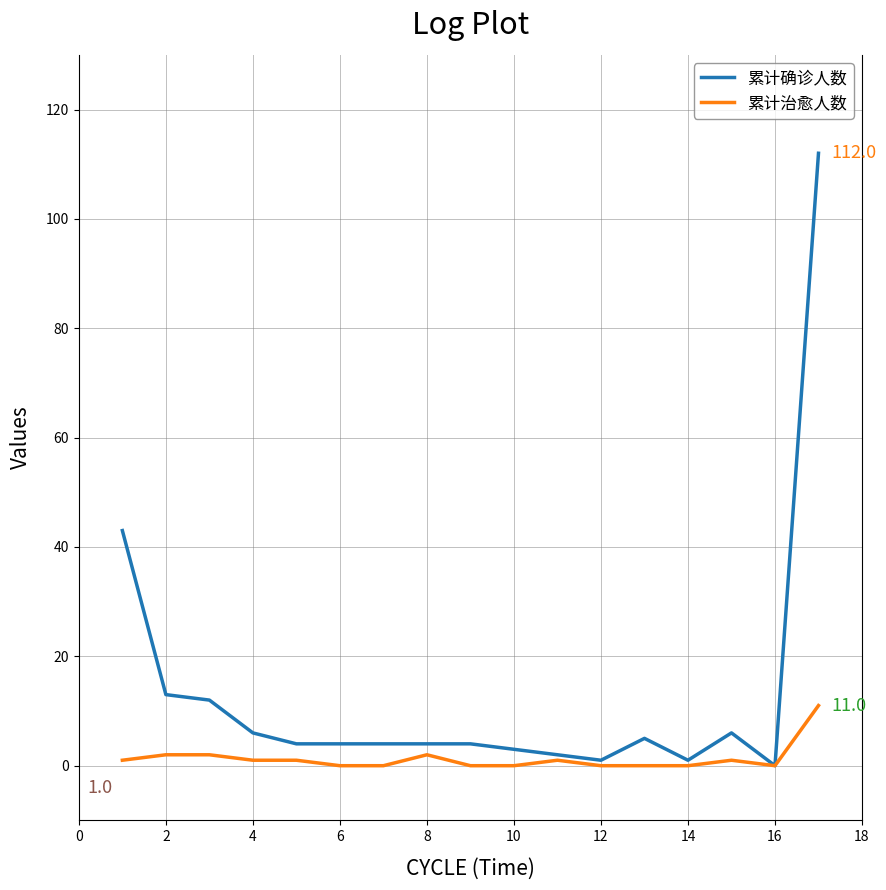

Rank the series by their average value, from lowest to highest.

累计治愈人数, 累计确诊人数